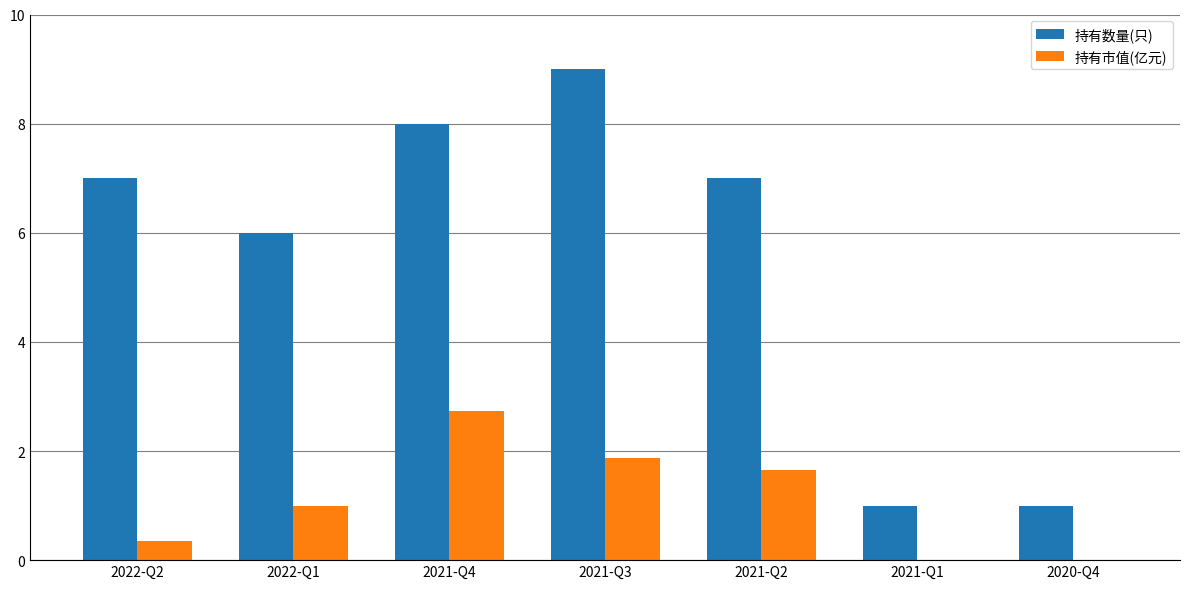

What is the sum of the 持有数量(只) values at 2020-Q4 and 2022-Q2?

8.0